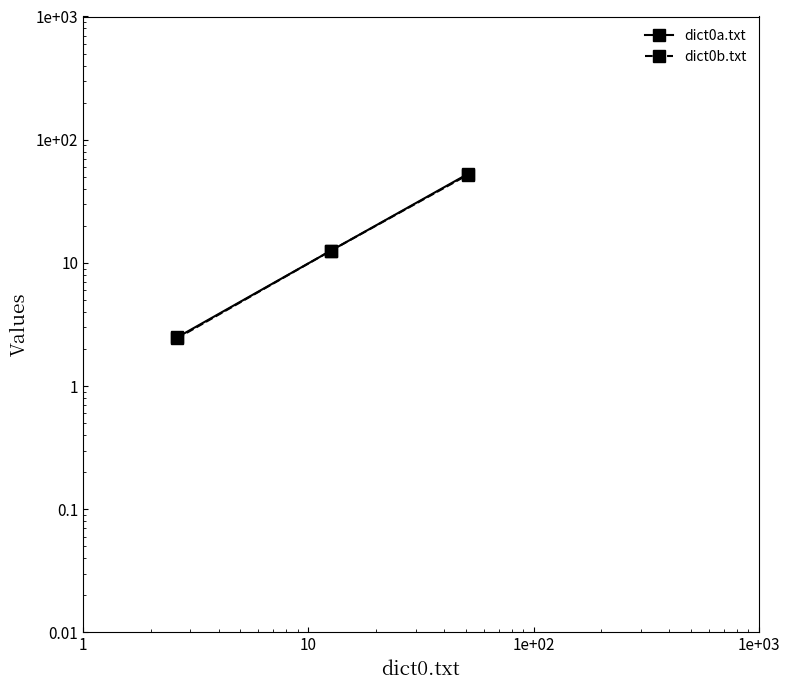

What is the highest value of the dict0b.txt series?

51.8